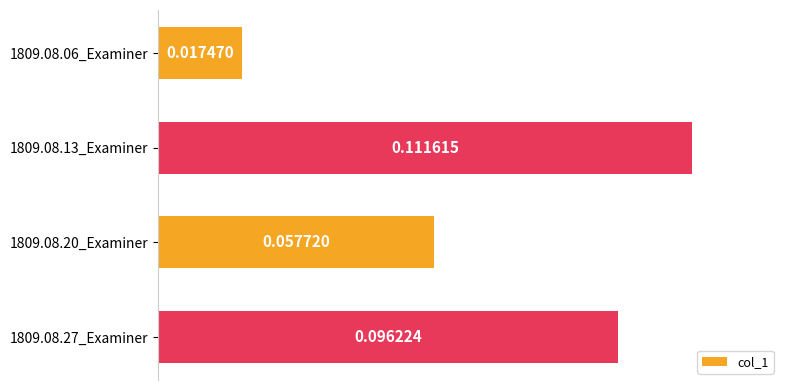

Rank the categories by value from lowest to highest.

1809.08.06_Examiner, 1809.08.20_Examiner, 1809.08.27_Examiner, 1809.08.13_Examiner